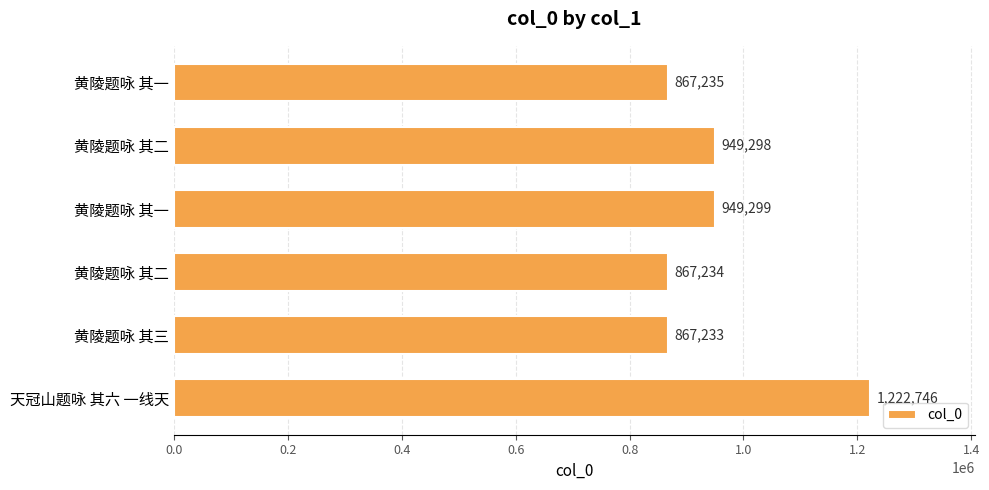

Count the number of data series in this chart.

1